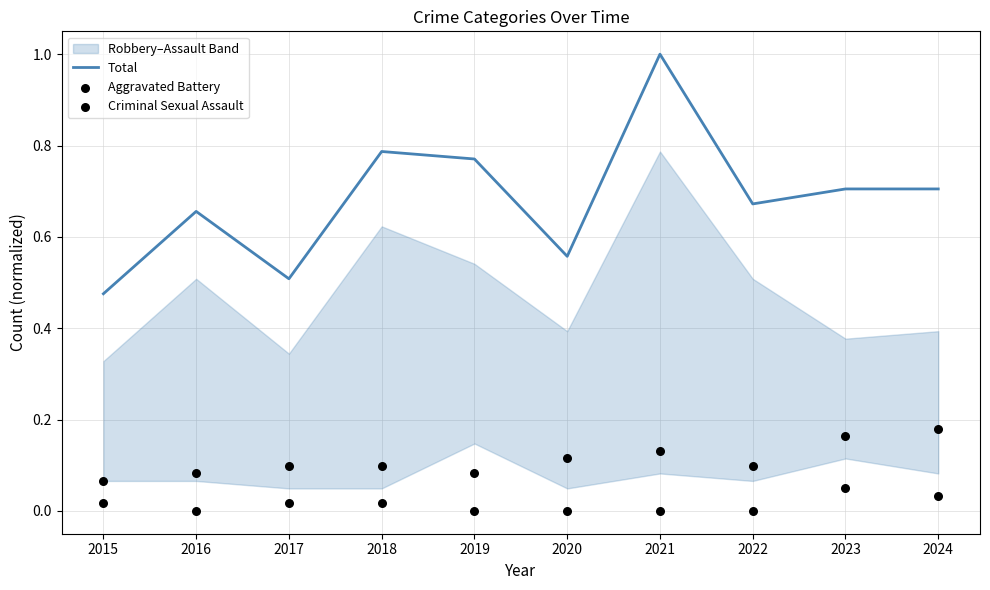

Which series has the largest Y range (max minus min)?

Total